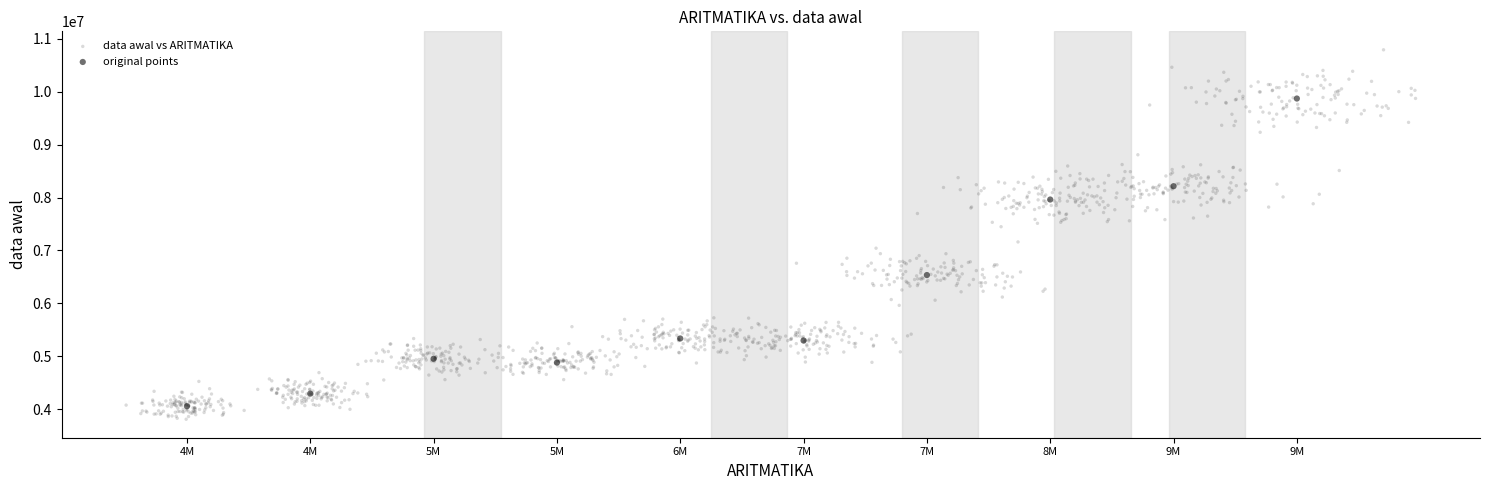

Which series has the widest spread of Y values?

data awal vs ARITMATIKA